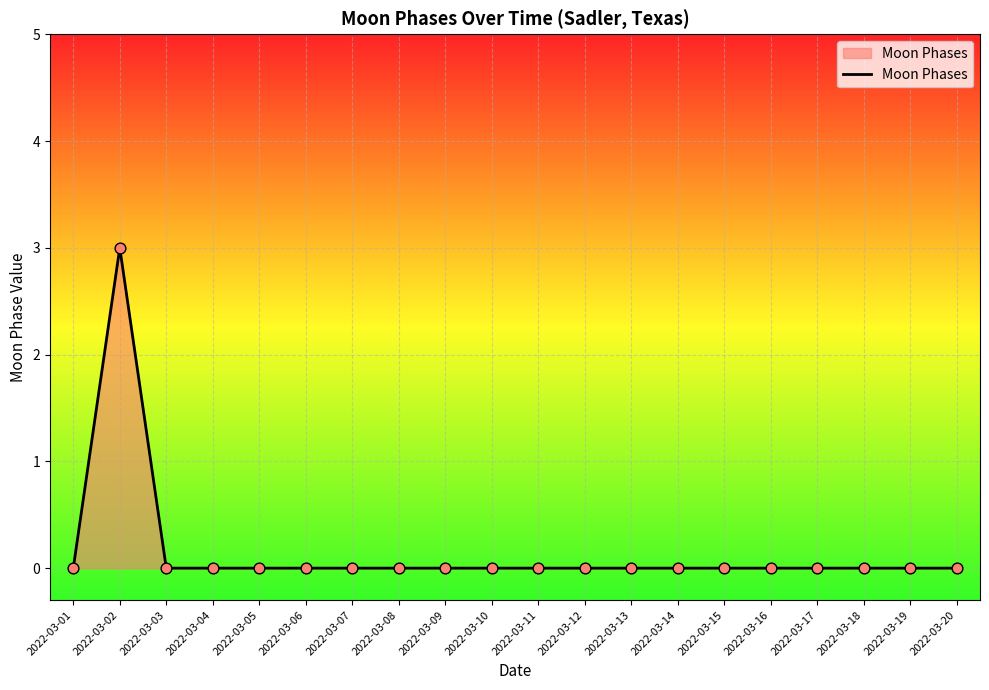

What is the difference between the maximum and minimum values?

3